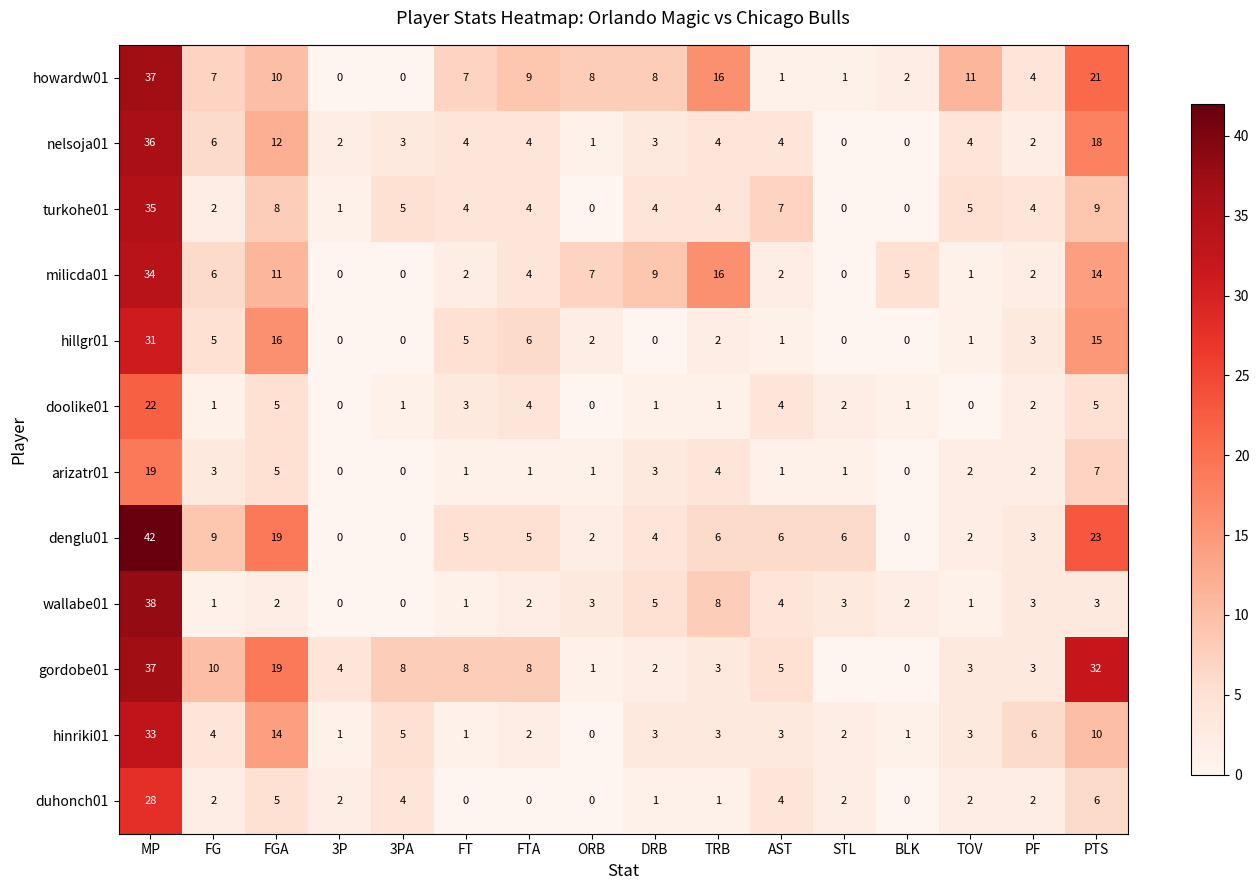

What is the difference between the second highest and minimum values in the nelsoja01 series?

18